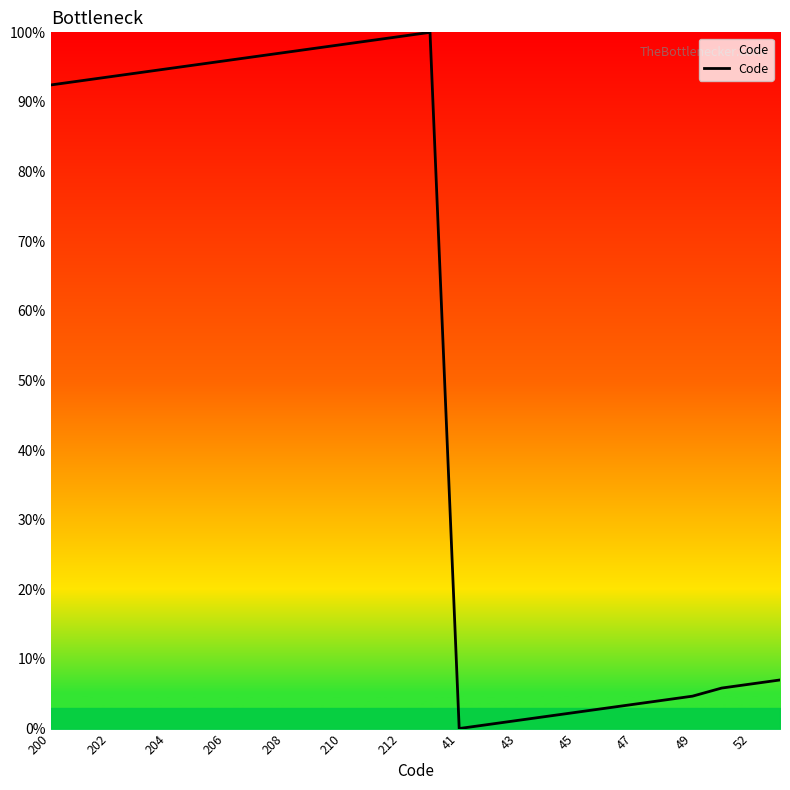

What is the greatest value displayed?

100.0